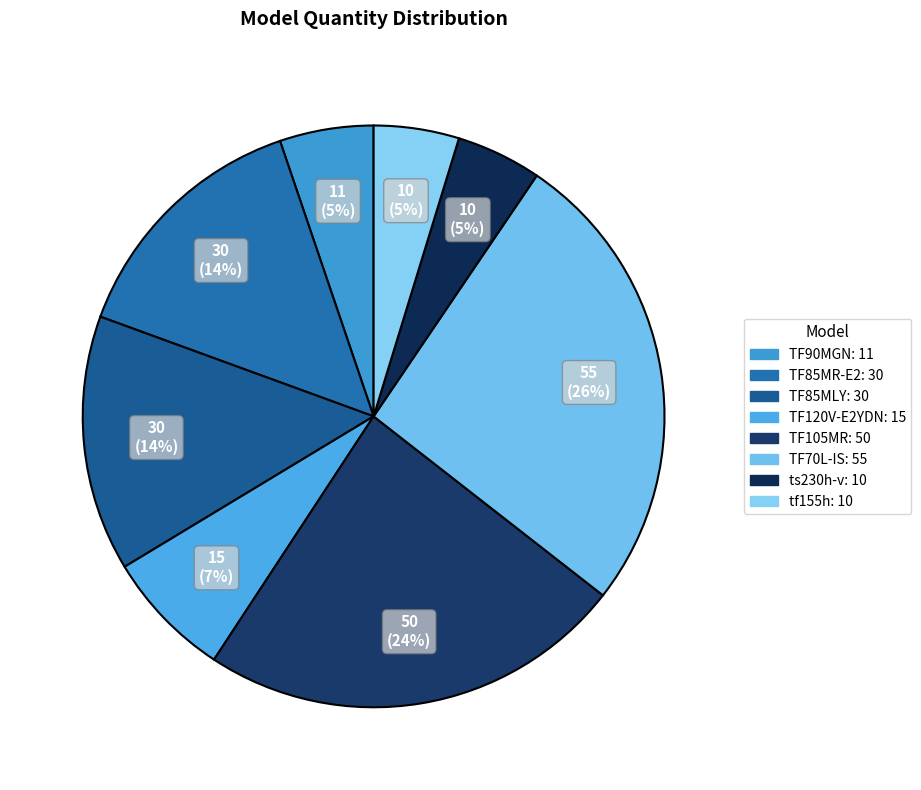

Between ts230h-v and TF90MGN, which is larger?

TF90MGN